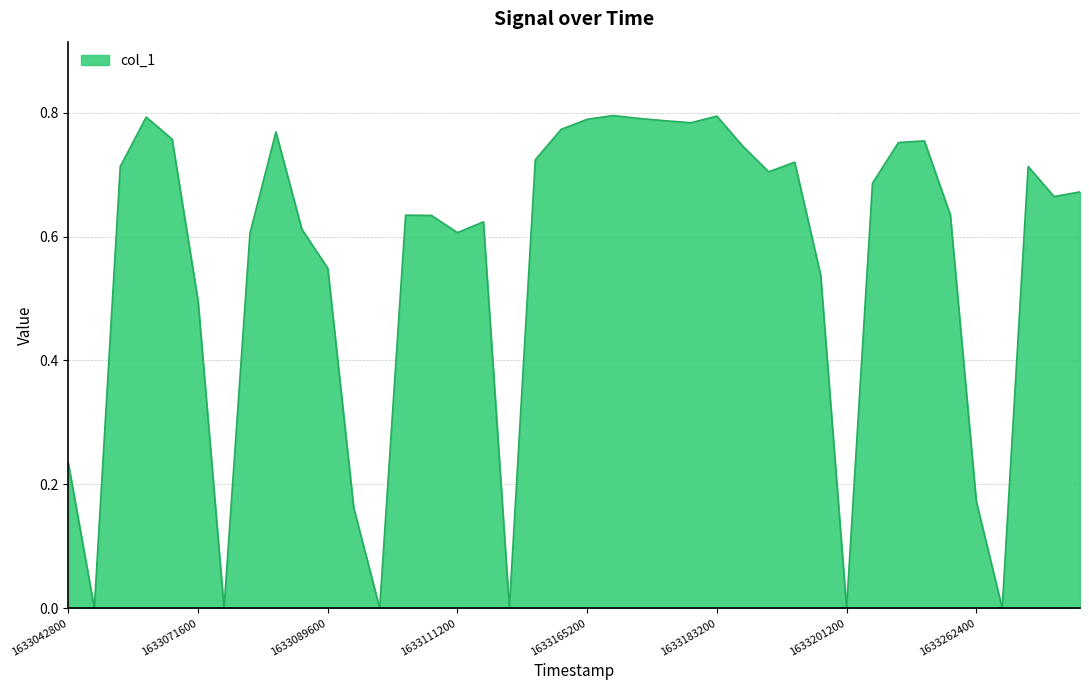

Does the chart display data point markers on the line(s)?

No